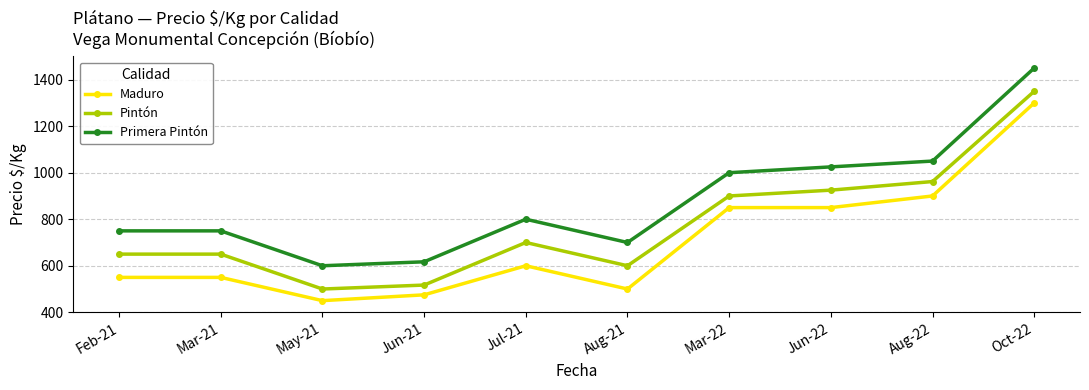

In Pintón, how many points are lower than both neighbors (excluding endpoints)?

2